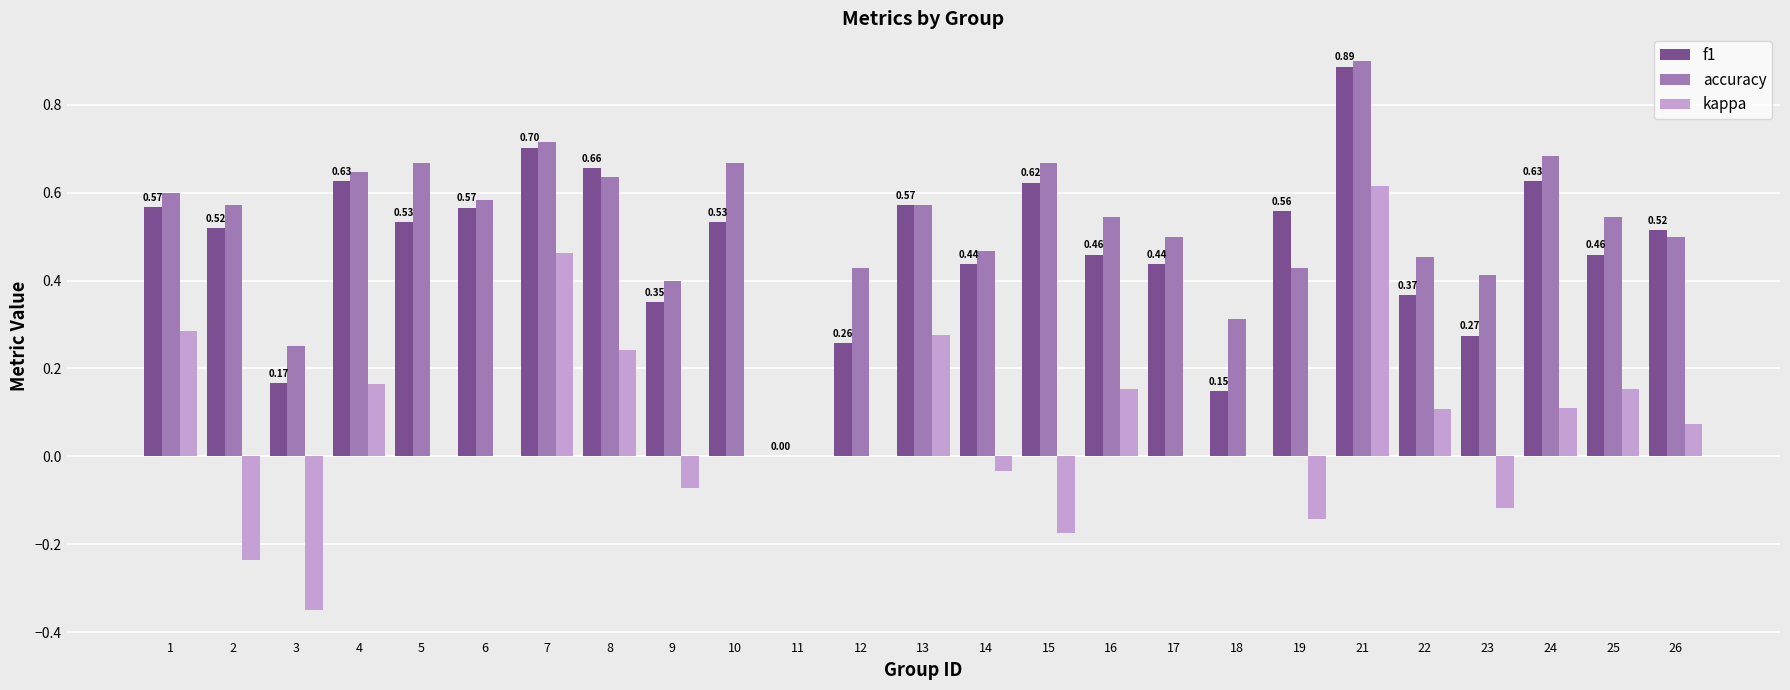

What is the sum of the f1 values at 14 and 10?

1.0